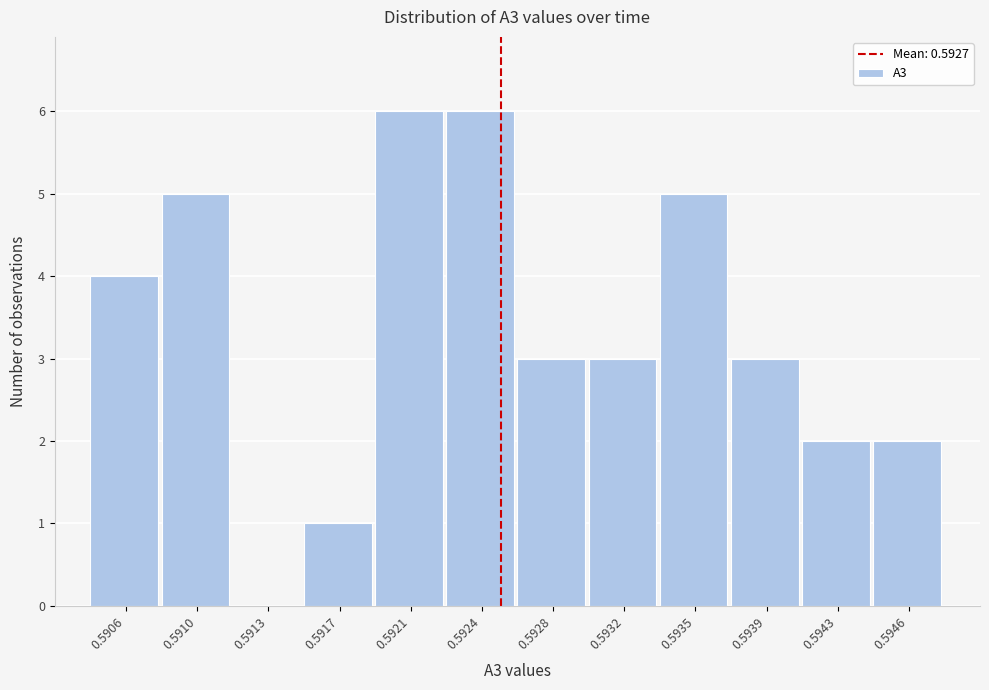

Reading left to right, extract all data points from this chart.

0.5906=4	0.5910=5	0.5913=0	0.5917=1	0.5921=6	0.5924=6	0.5928=3	0.5932=3	0.5935=5	0.5939=3	0.5943=2	0.5946=2